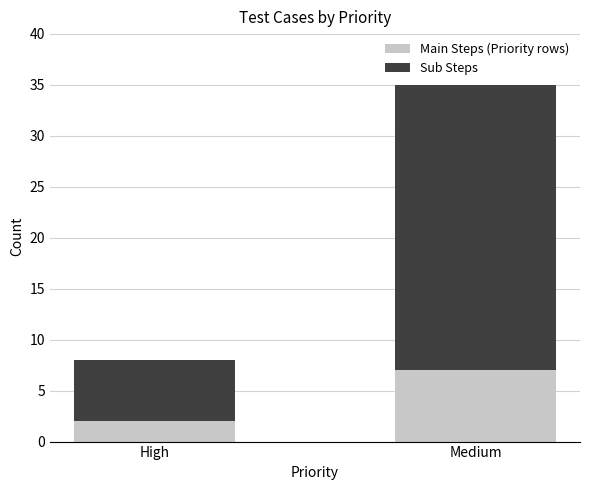

What is the highest value of the Main Steps (Priority rows) series?

7